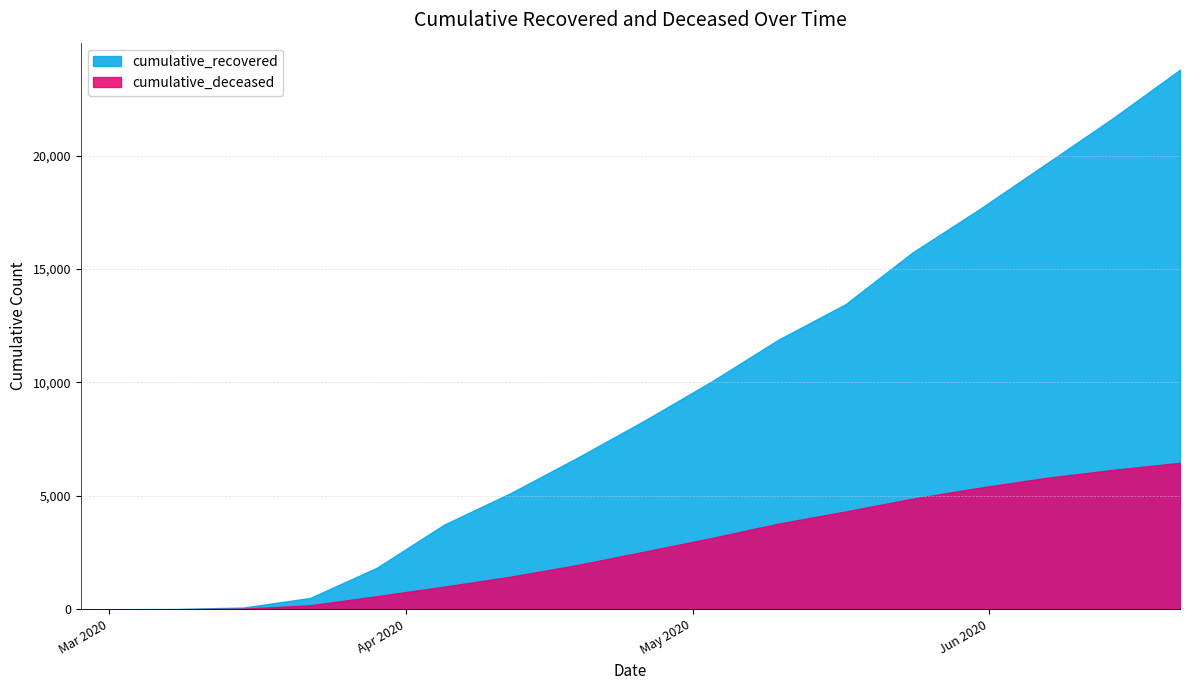

Rank the series by their maximum value, from lowest to highest.

cumulative_deceased, cumulative_recovered